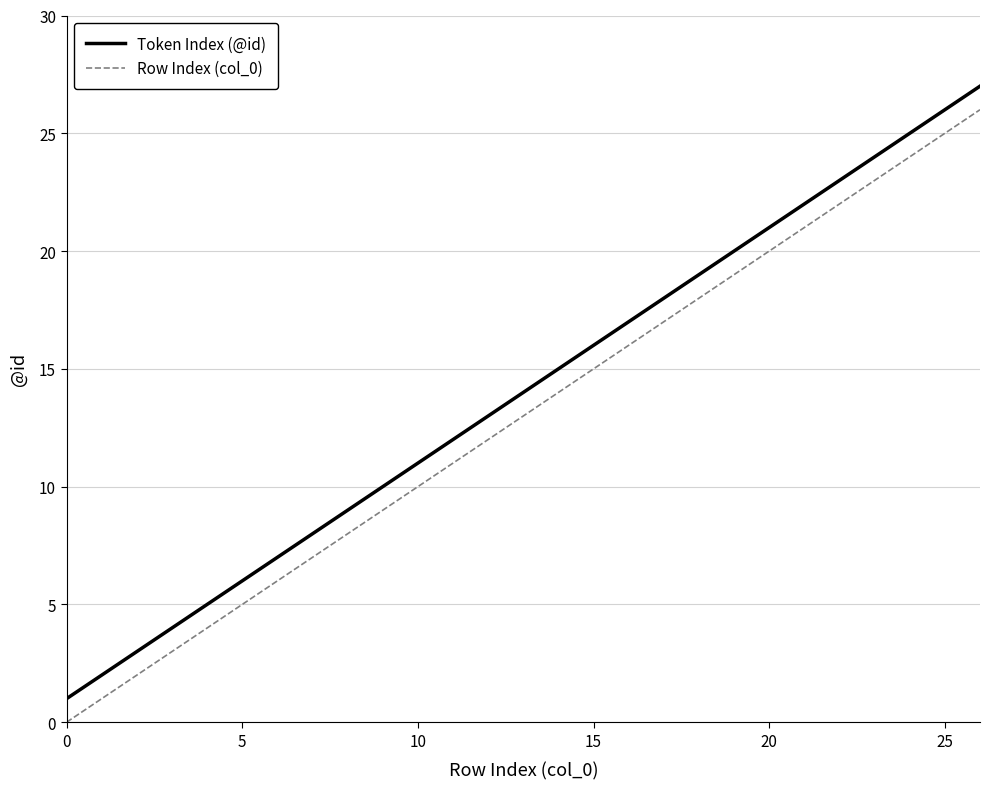

True or false: Token Index (@id) and Row Index (col_0) intersect in this chart.

False